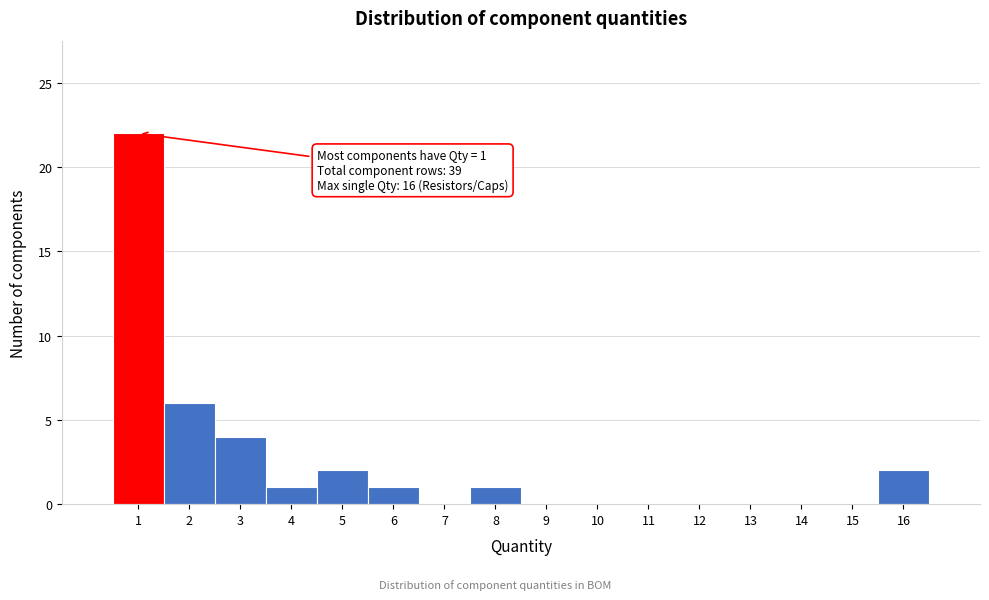

Reading right to left, what are all the values shown in this chart?

16=2	15=0	14=0	13=0	12=0	11=0	10=0	9=0	8=1	7=0	6=1	5=2	4=1	3=4	2=6	1=22